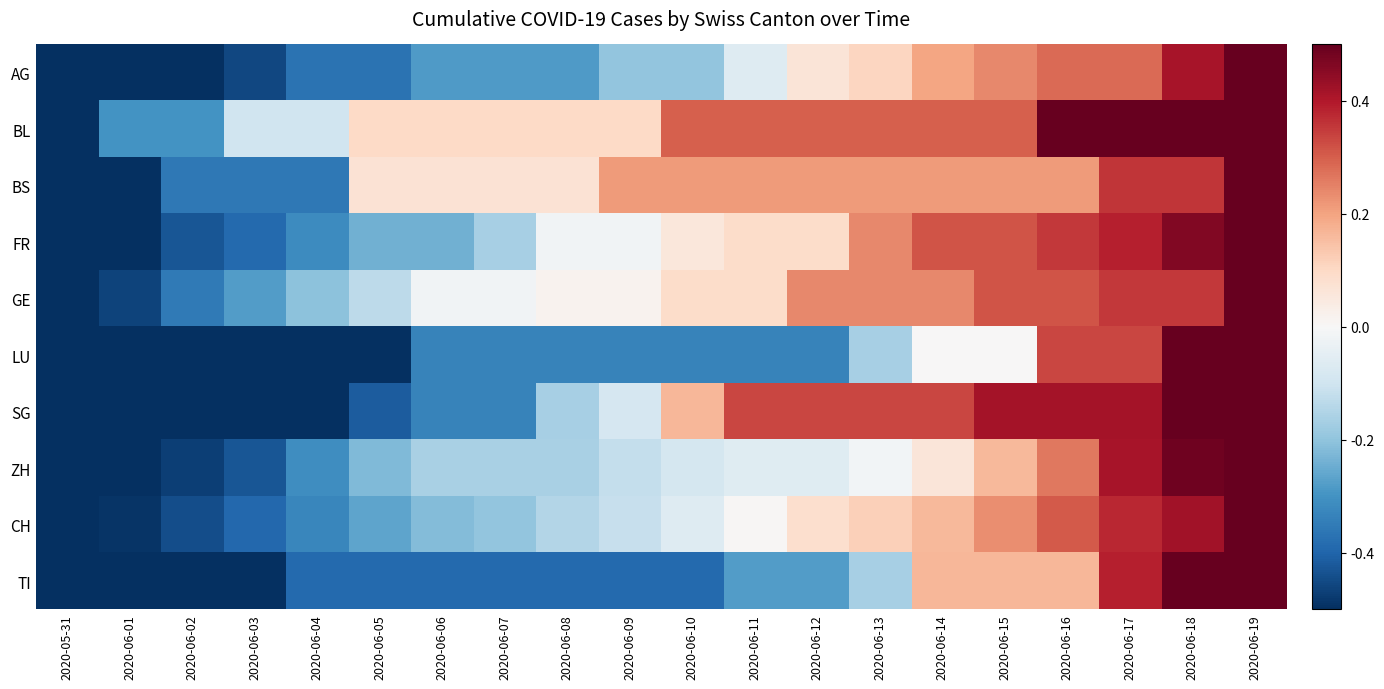

At 2020-06-15, list the series in order from largest to smallest.

SG, FR, GE, BL, AG, CH, BS, TI, ZH, LU